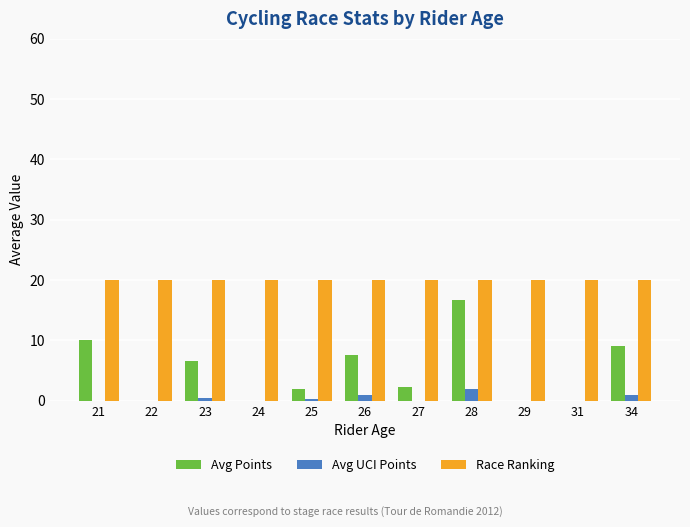

Which category has the highest value in the Avg UCI Points series?

28